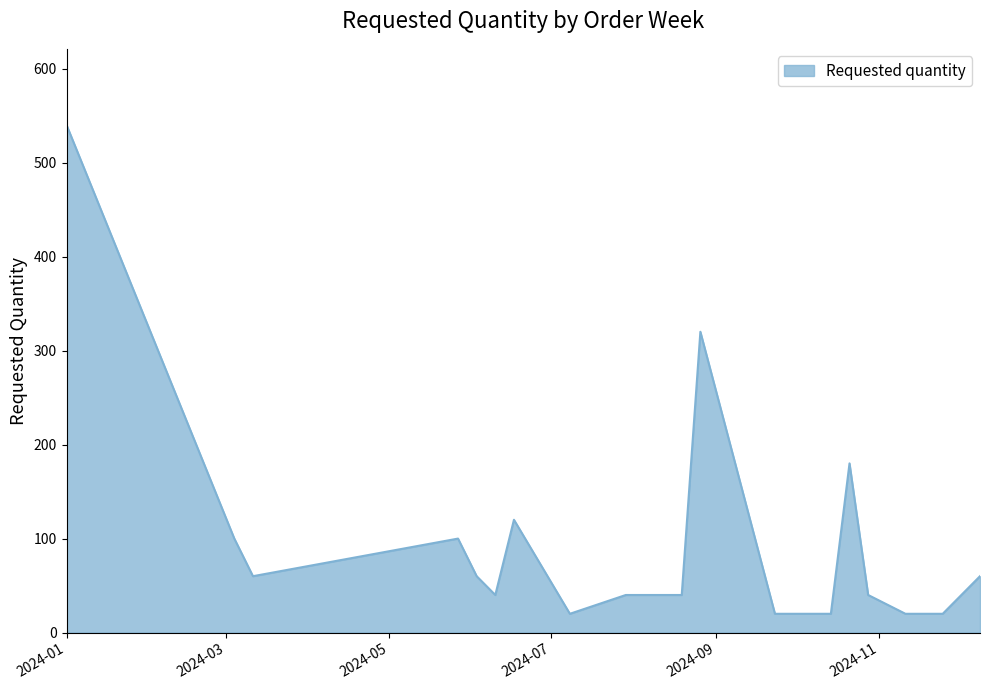

What is the difference between the maximum and minimum values?

520